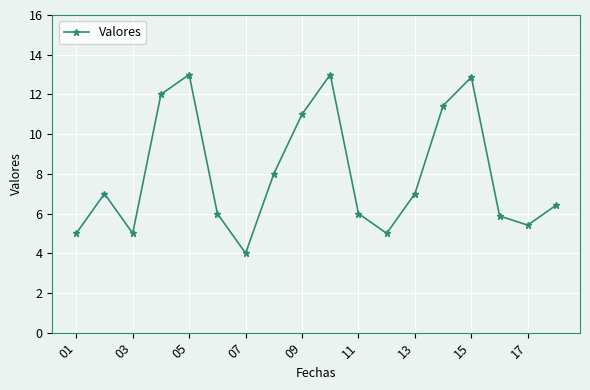

How many interior local valleys (lower than both neighbors) does the data have?

4